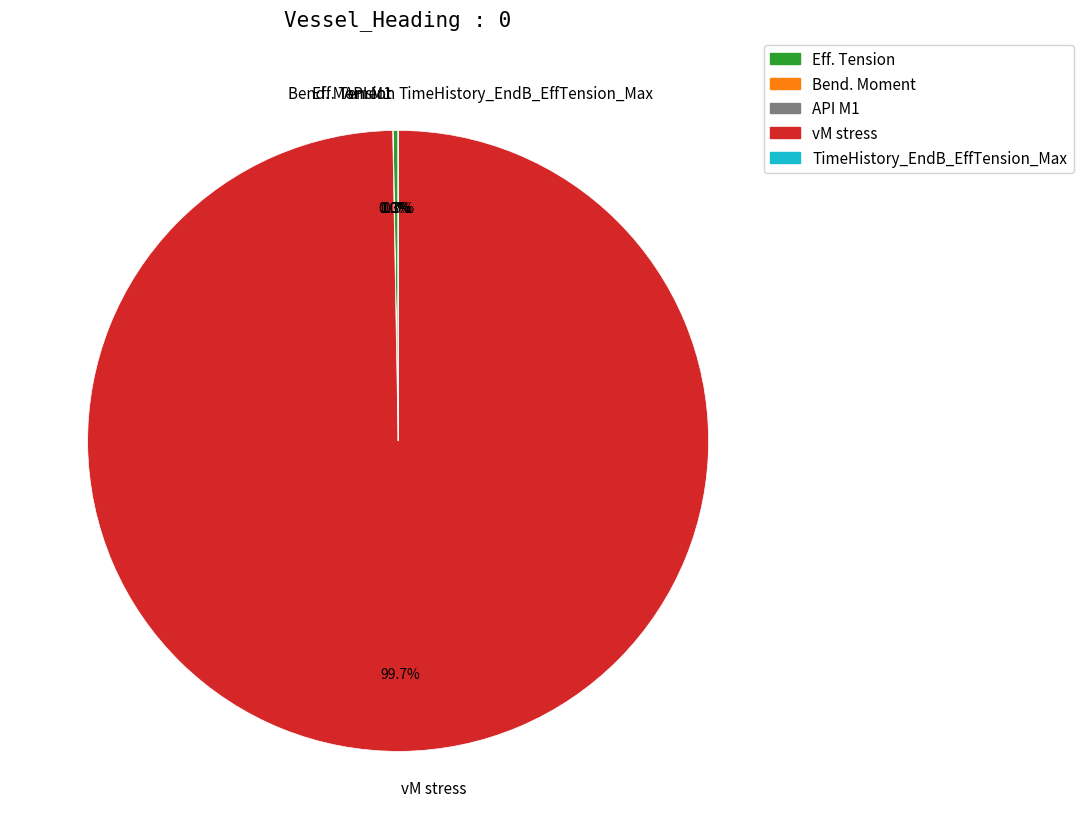

Which slice is the largest?

vM stress